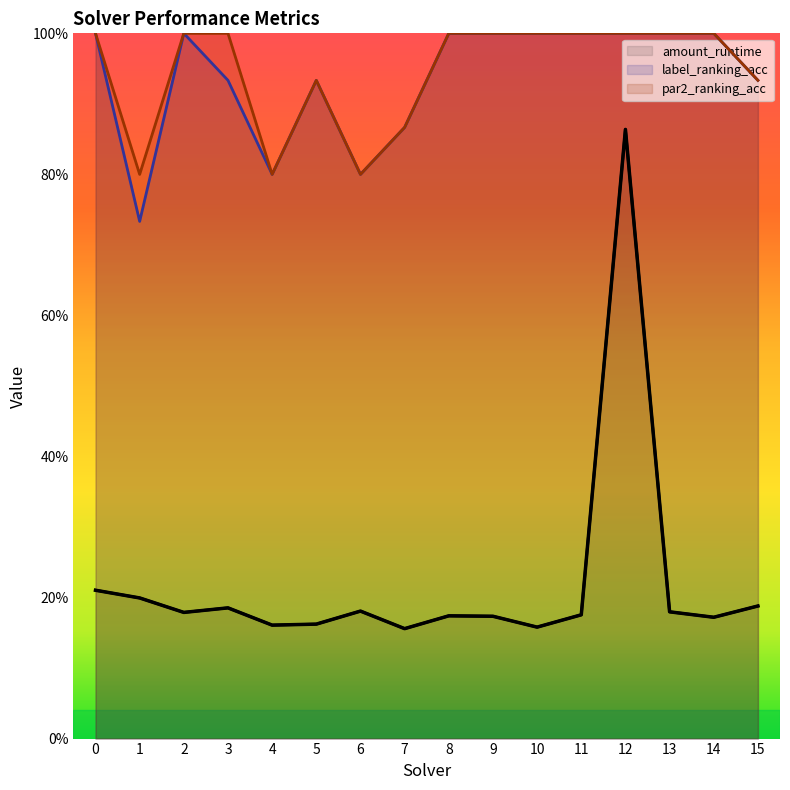

What is the value of the par2_ranking_acc point at the 2nd from the left?

0.8